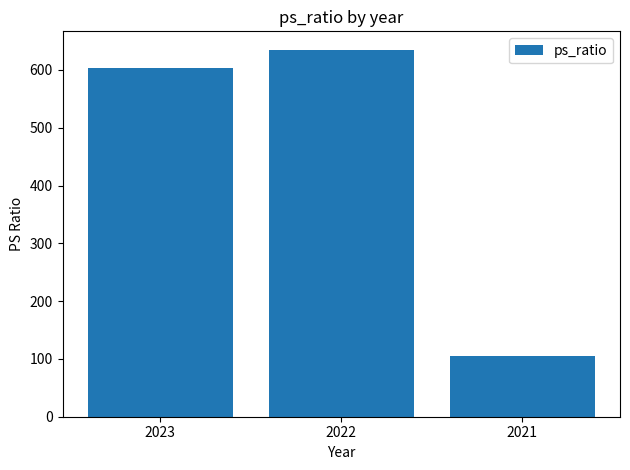

Reading left to right, what are all the values shown in this chart?

603	635	105